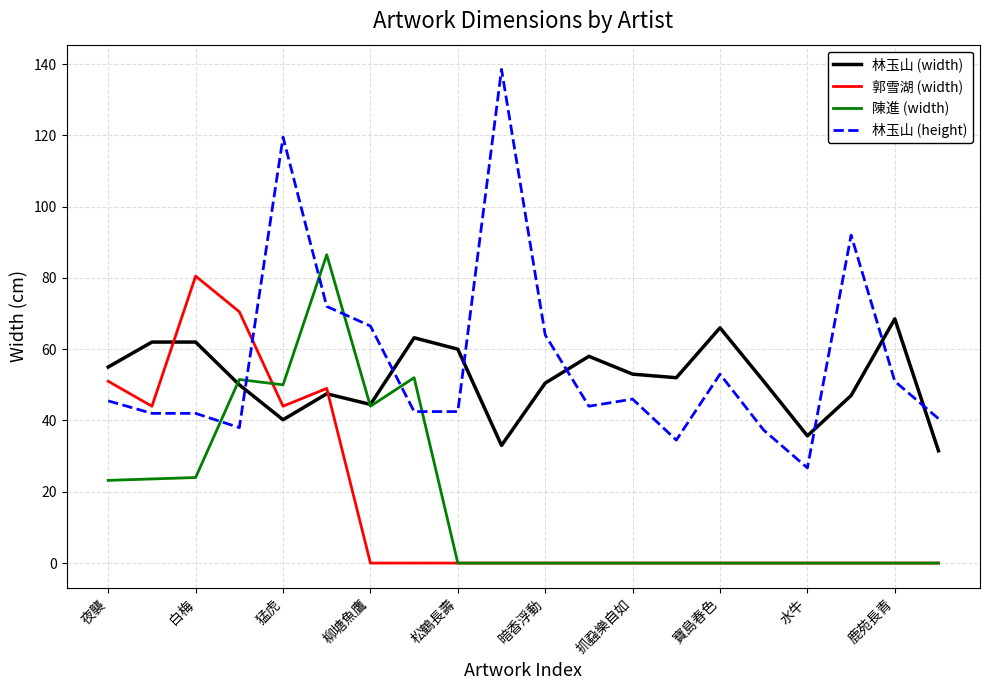

Which series has the largest total across all categories?

林玉山 (height)